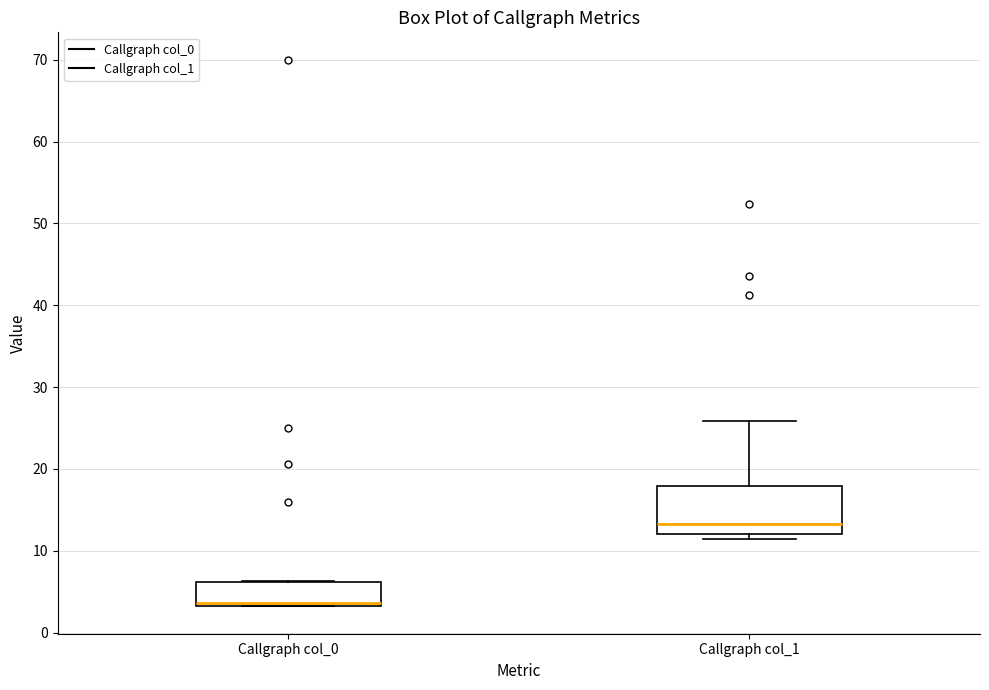

Which box's median line is the lowest?

Callgraph col_0